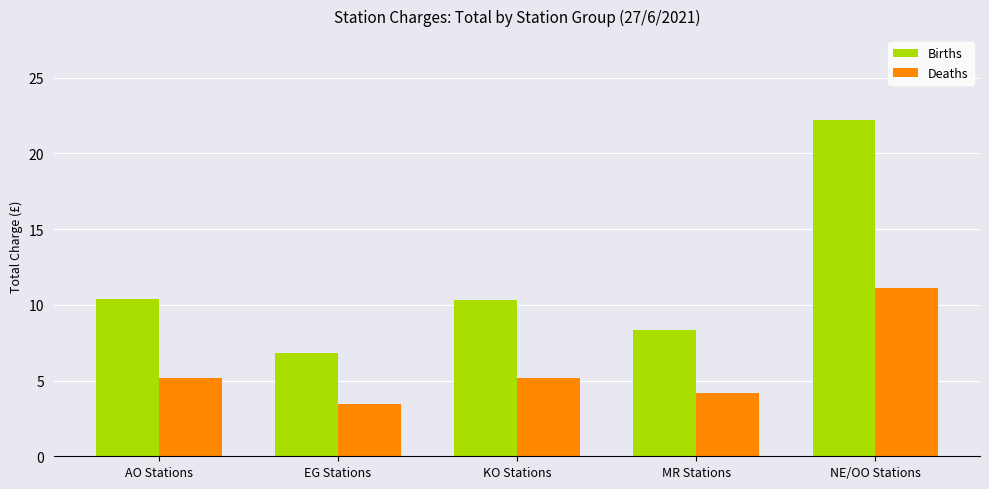

Between KO Stations and NE/OO Stations, which series saw the biggest shift?

Births